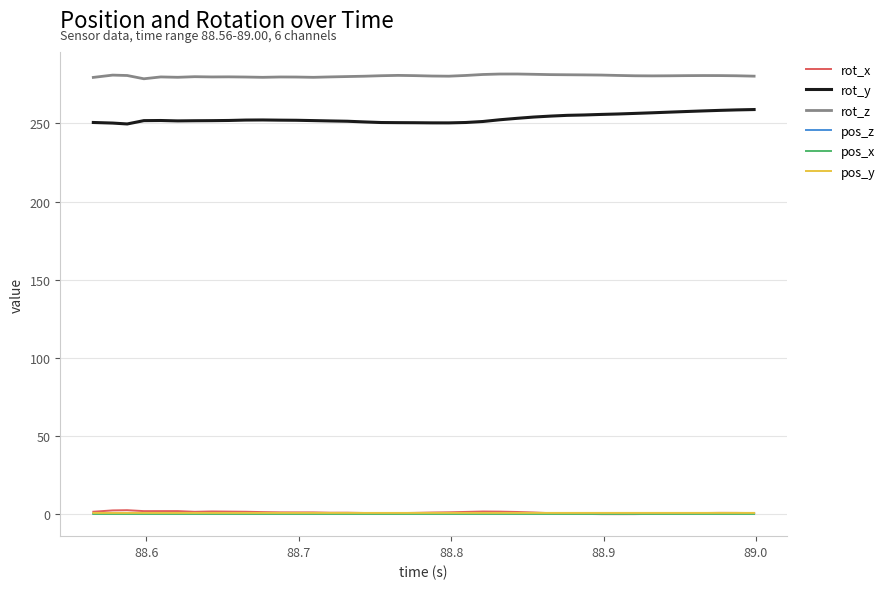

True or false: rot_x and rot_z cross at least once.

False